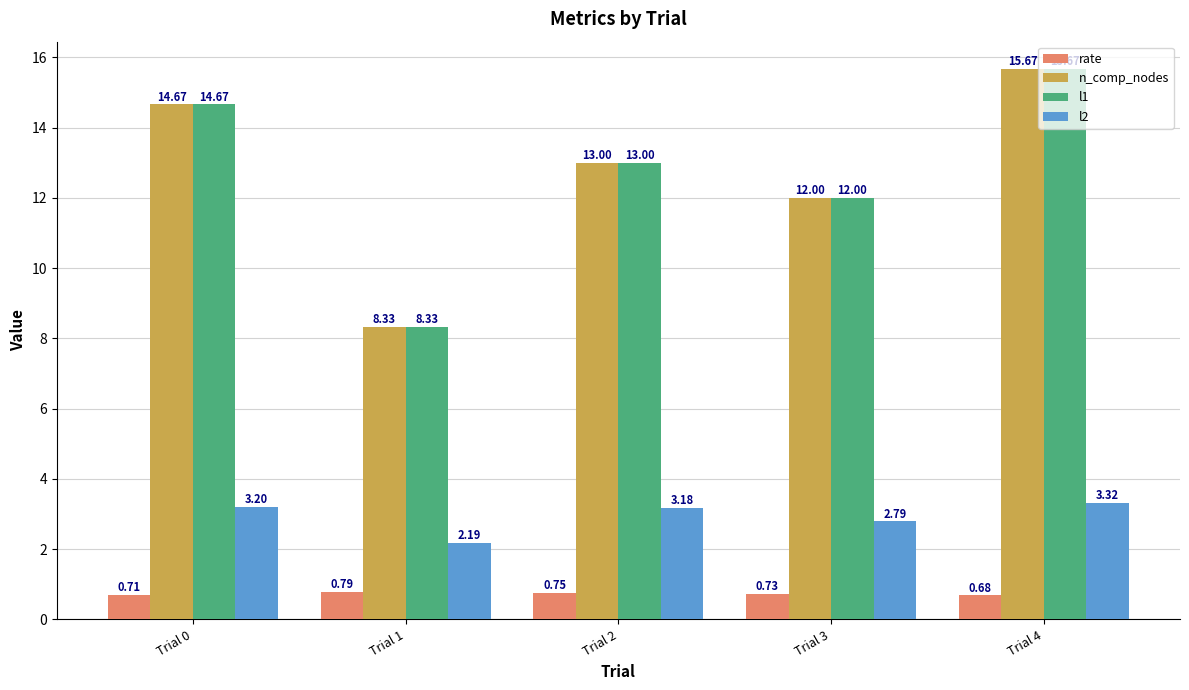

What is the difference between the l1 values at Trial 4 and Trial 0?

1.0